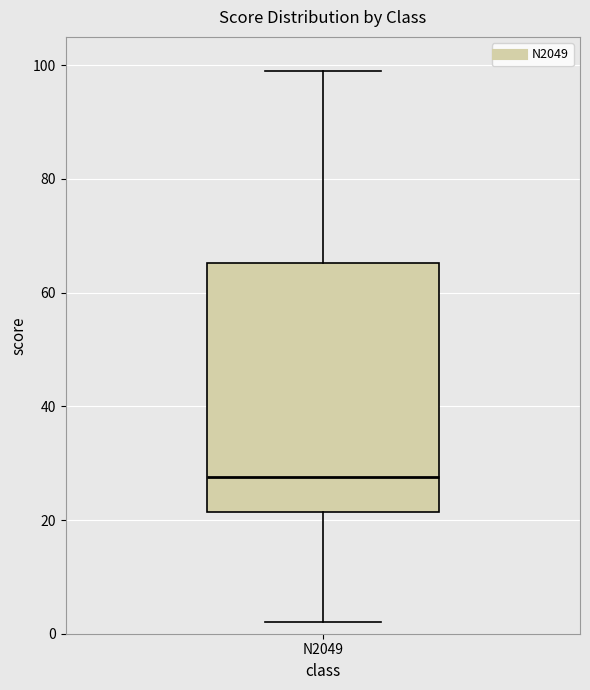

Where does the upper whisker of the box for N2049 end on the y-axis? The values are not printed on the chart, so give them approximately, as read against the axis.

100